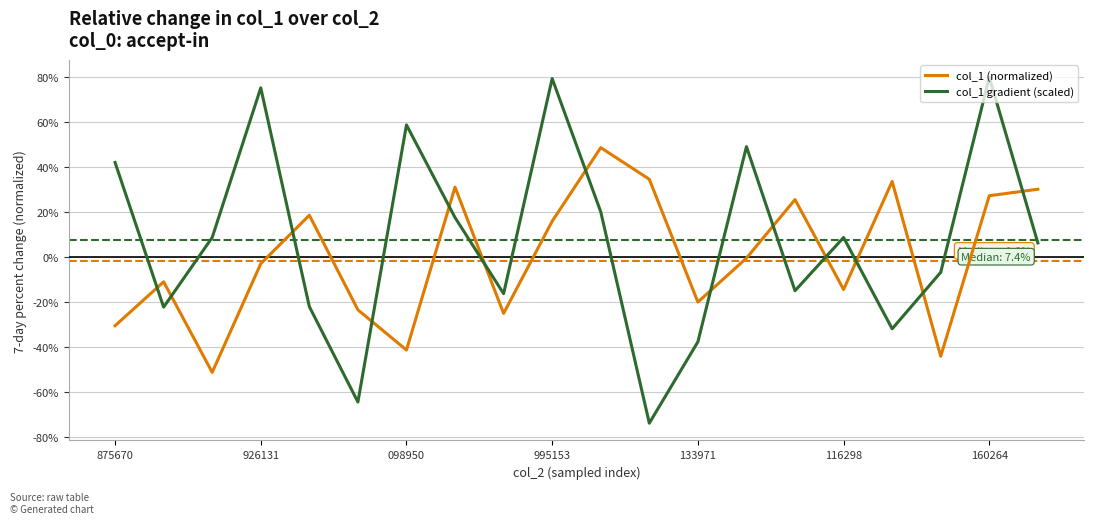

What is the difference between the maximum and minimum values in the col_1 (normalized) series?

100.0